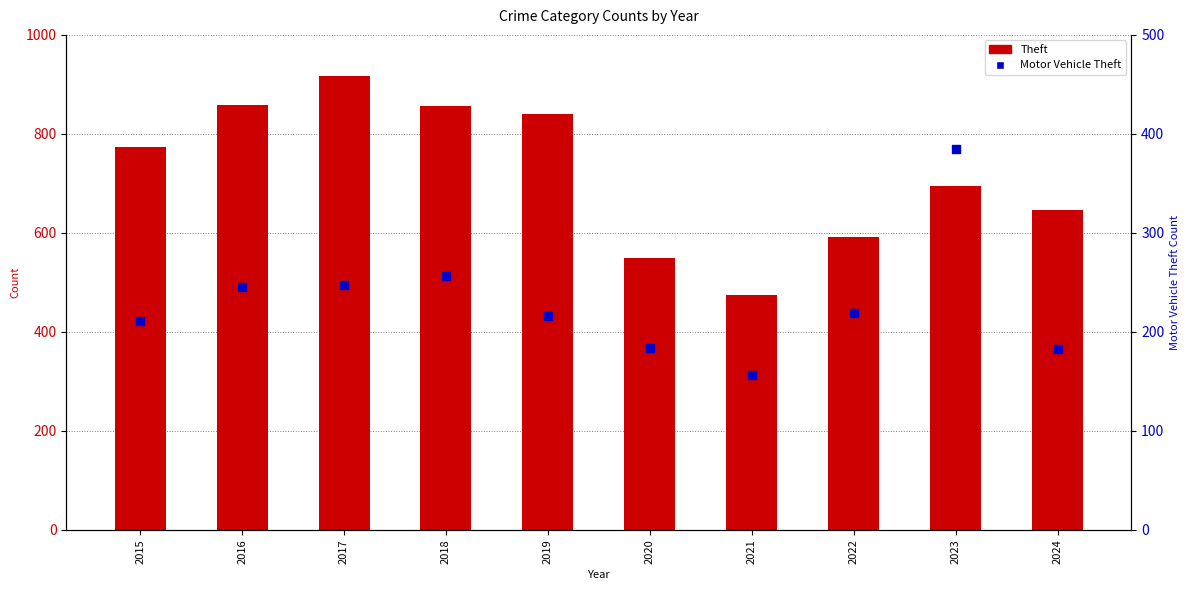

Which series reaches the maximum Y coordinate?

Theft